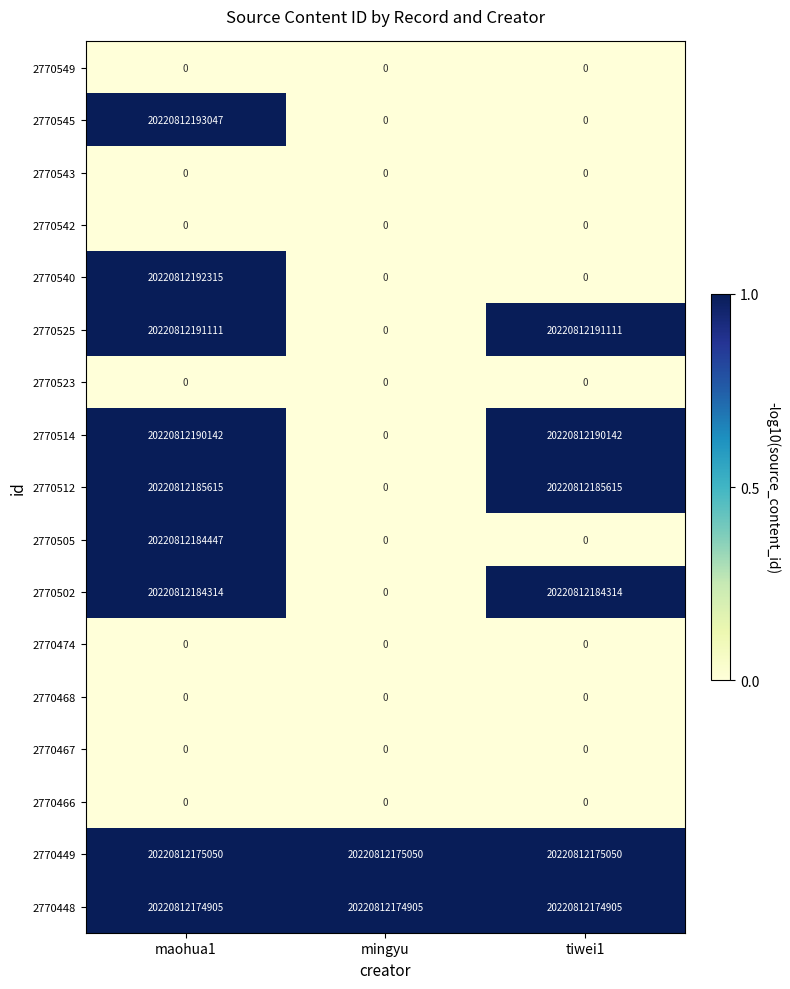

Between maohua1 and mingyu, which series saw the biggest shift?

2770545